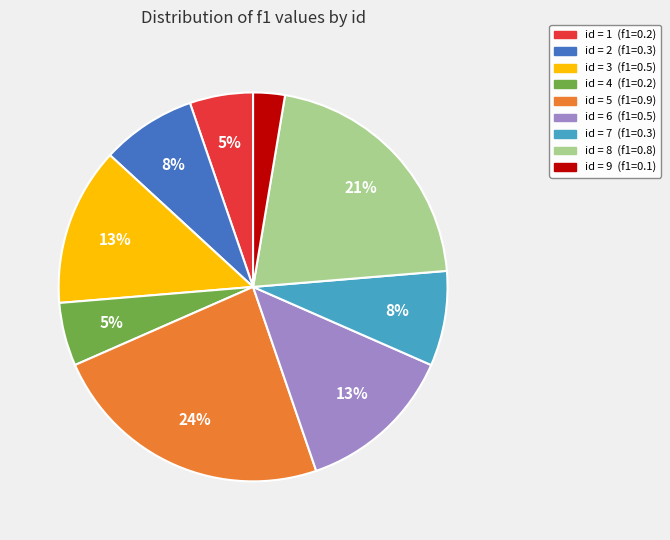

Is there any slice that represents more than half of the pie?

No